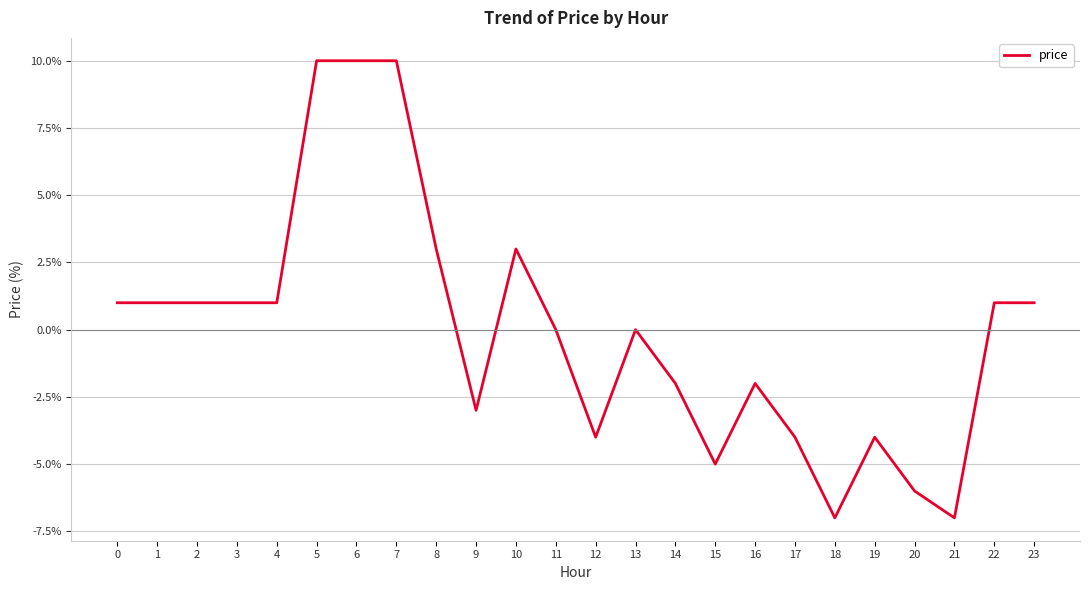

What is the difference between the values at 14 and 23?

3.0